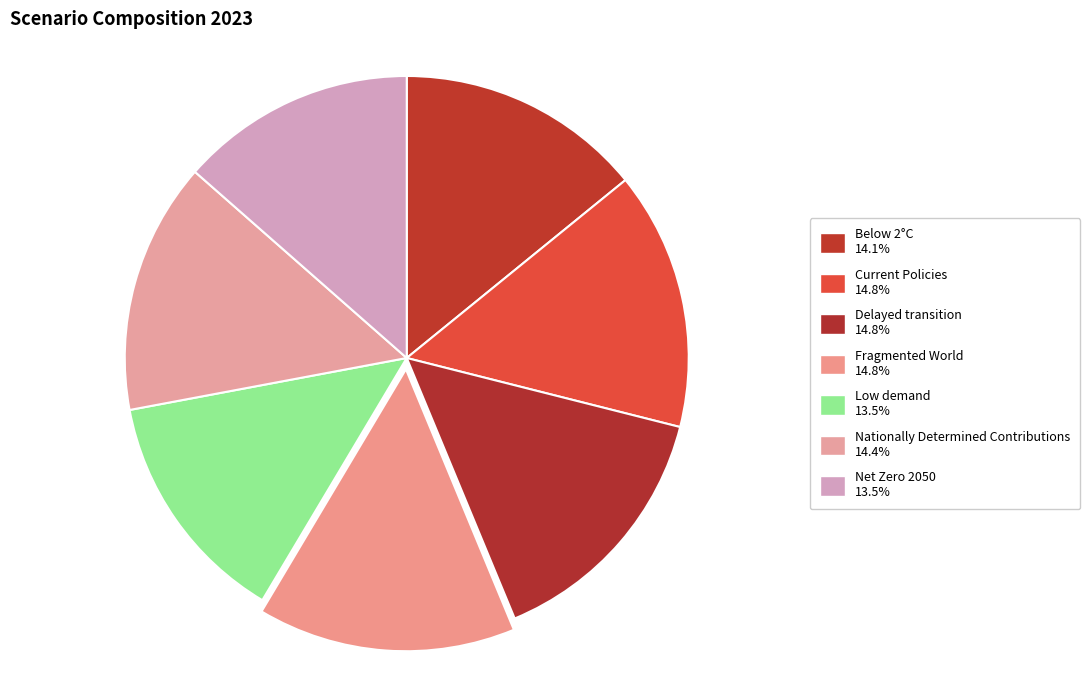

Is there any slice that represents more than half of the pie?

No